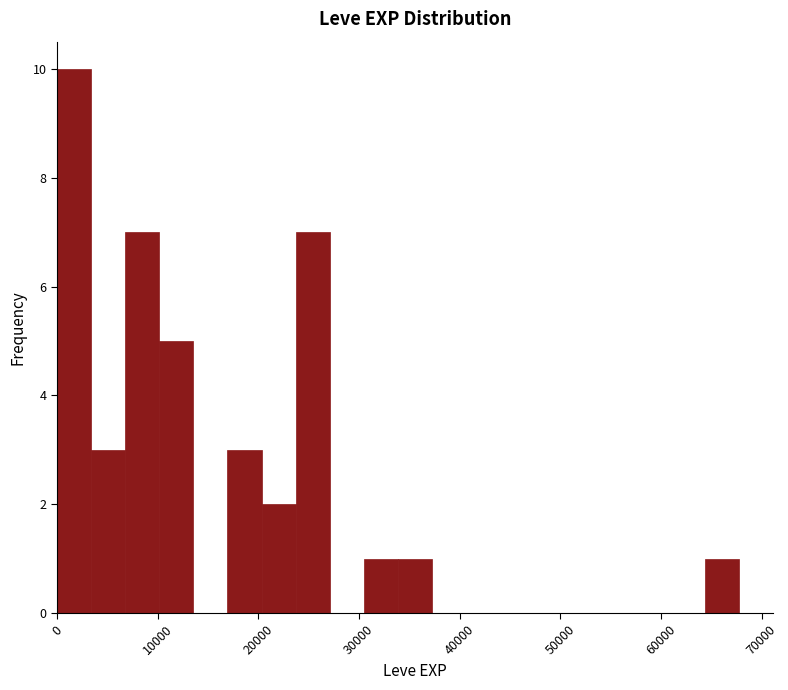

Around what value on the x-axis is the tallest bar? Give the approximate position of its centre, as read against the axis.

2000